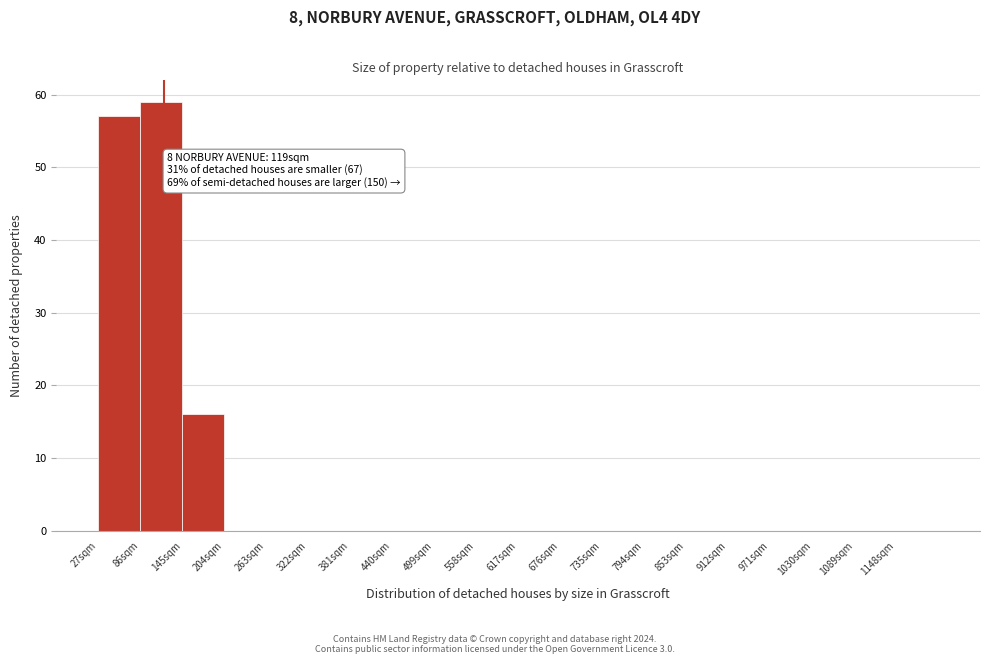

Over which range of the x-axis is the bar tallest?

86 to 145